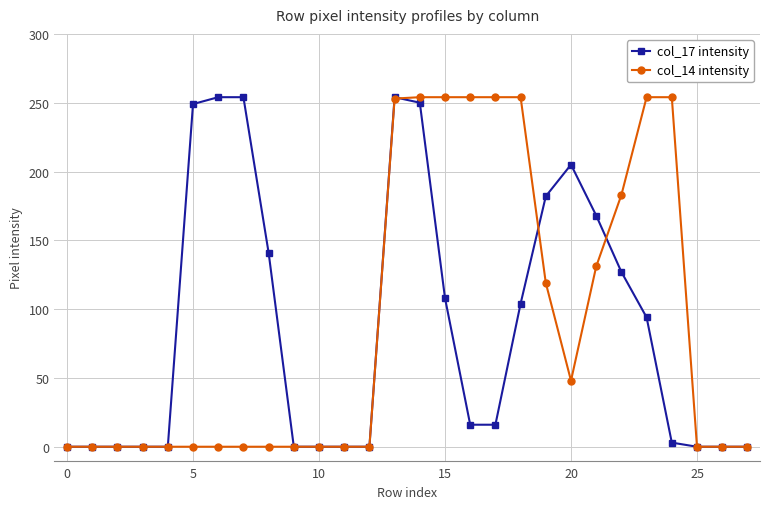

True or false: col_17 intensity has more than 1 points higher than both neighbors.

True